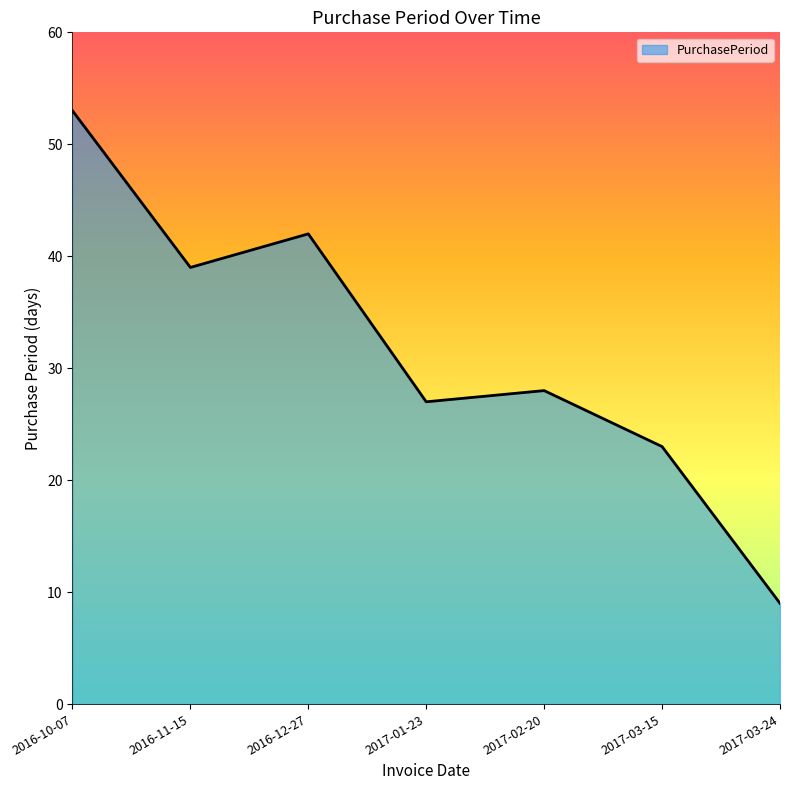

Where is the first local minimum?

2016-11-15